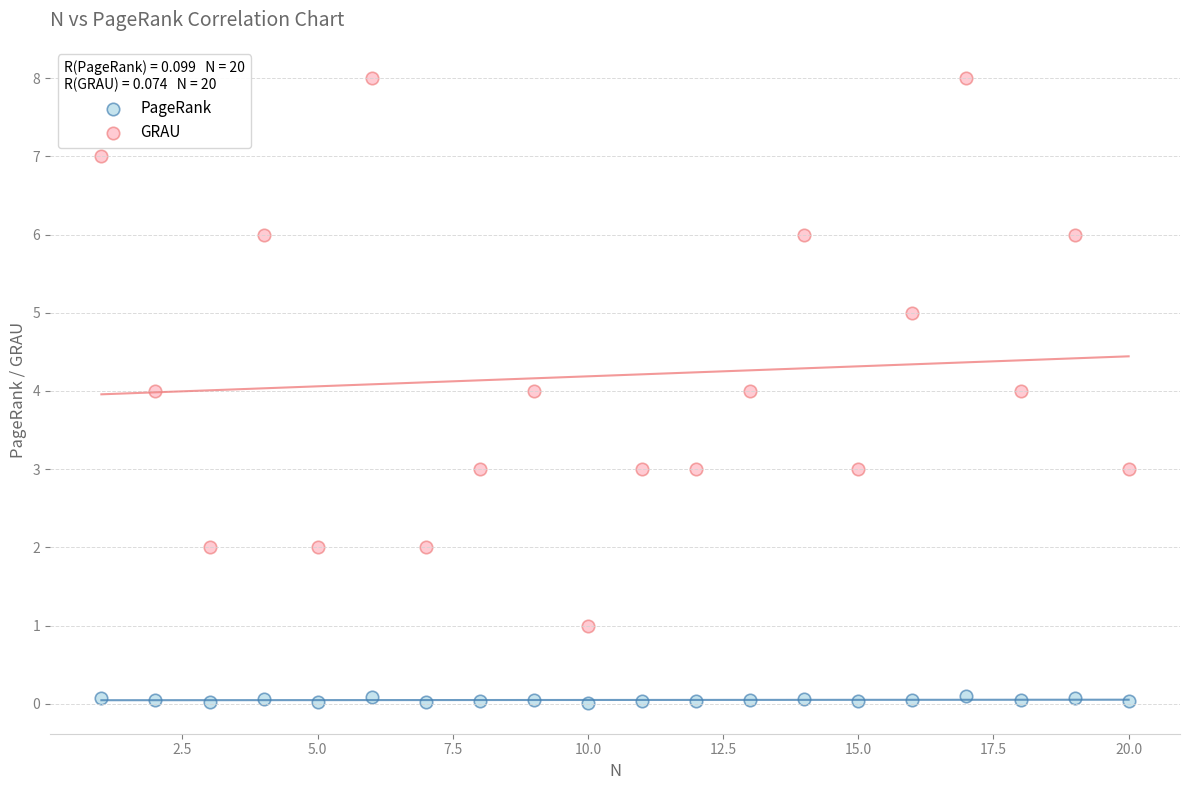

What are all the series names shown in the legend?

PageRank, GRAU